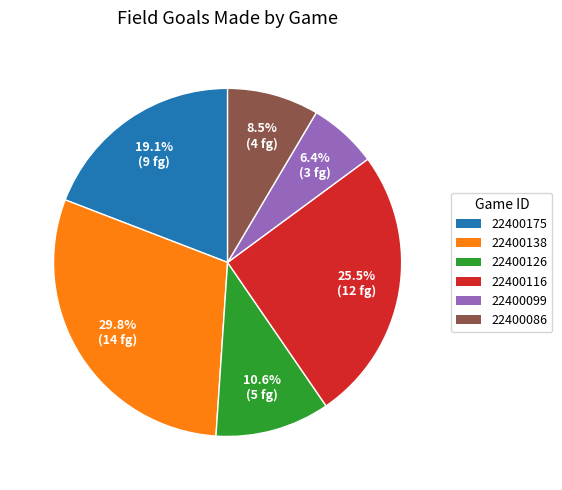

What is the smallest slice in the pie chart?

22400099